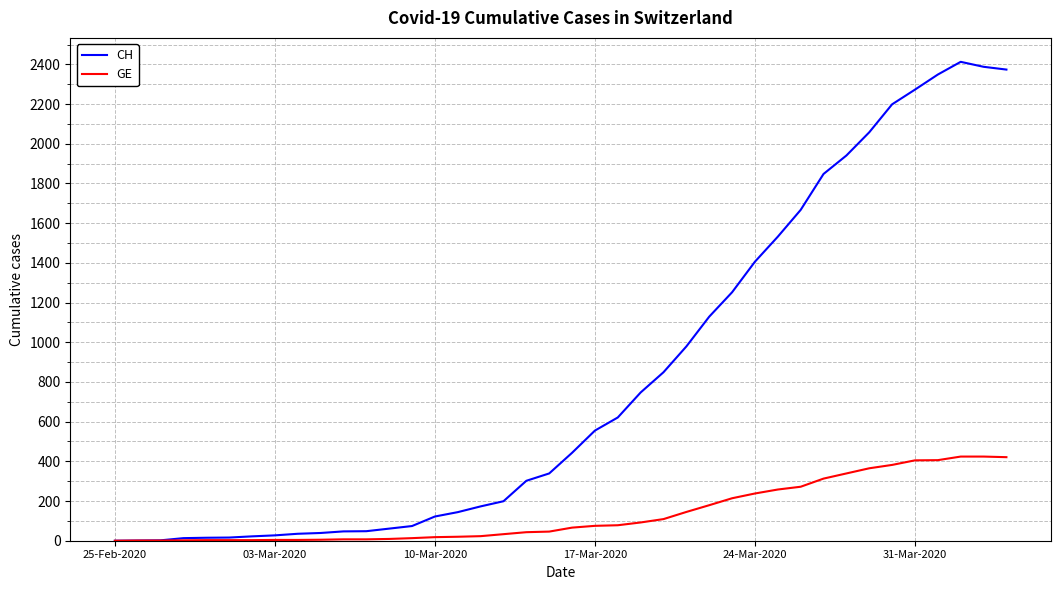

What is the difference between the second highest and minimum values in the GE series?

424